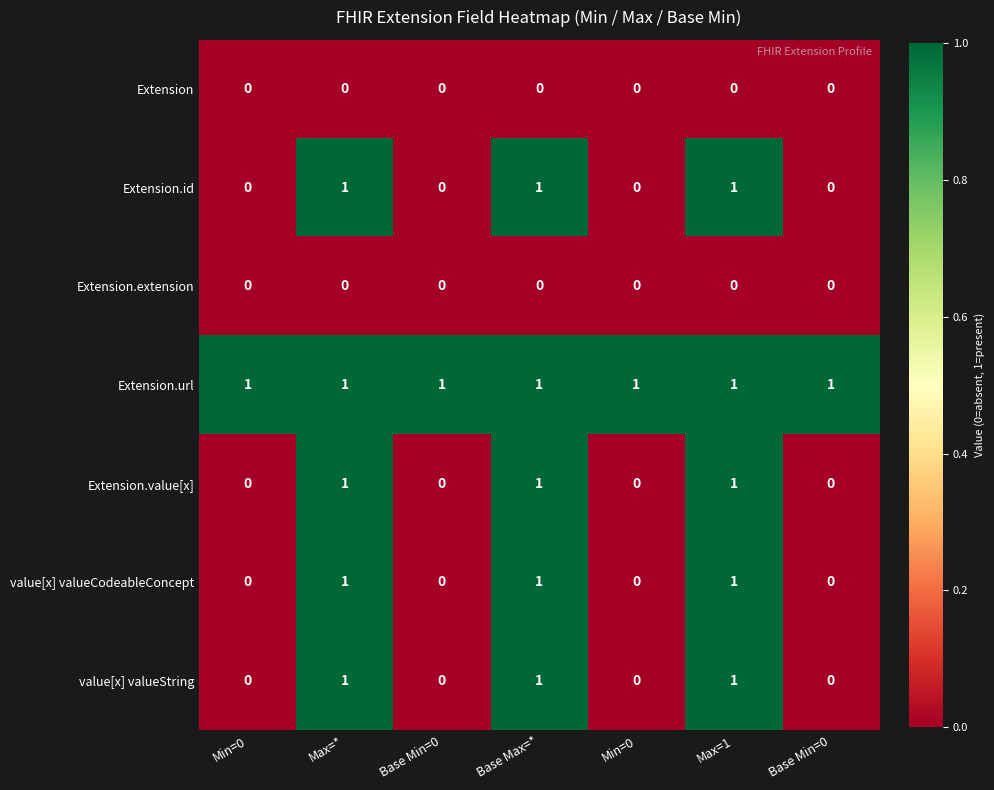

At which category is the sum across all series the highest?

Max=*